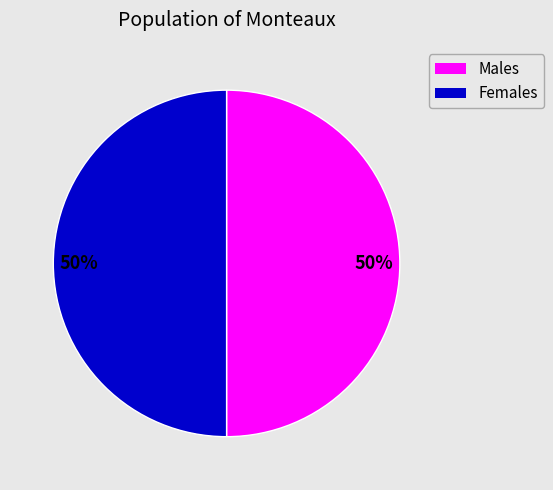

To the nearest percent, what is the combined percentage of Females and Males?

100%